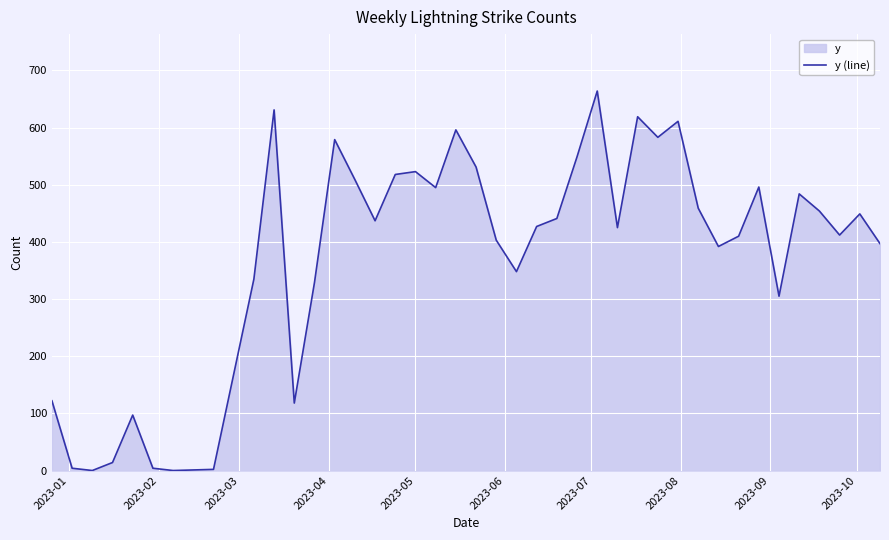

What is the greatest value displayed?

664